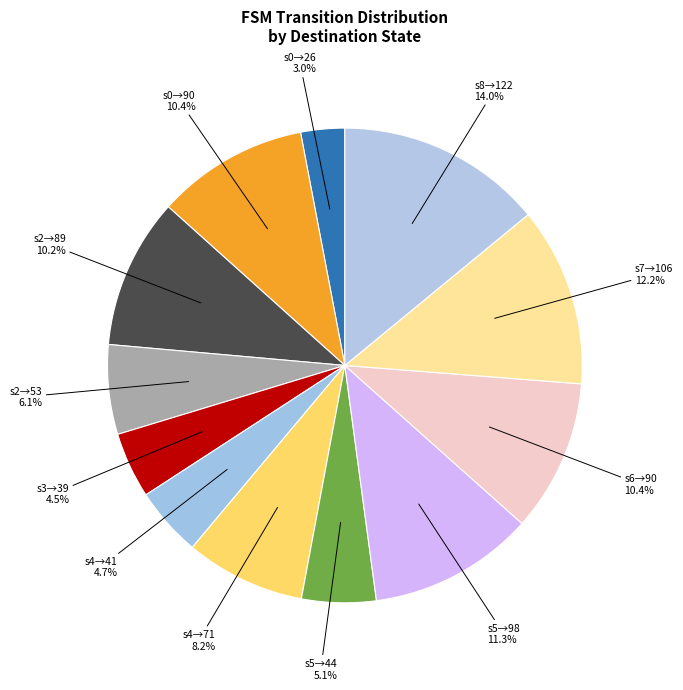

How many slices are in this pie chart?

12